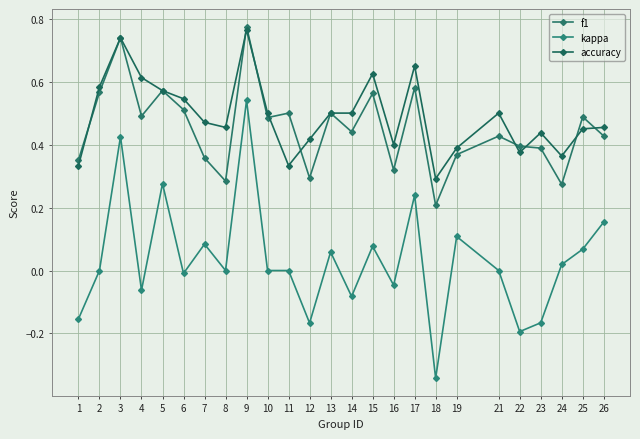

Is this an area chart (filled region under the line)?

No